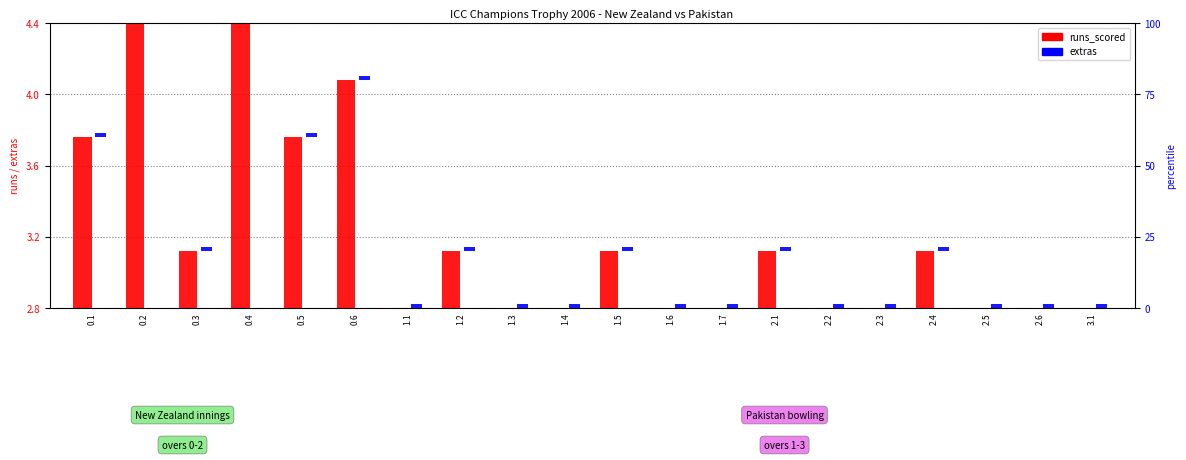

Rank the categories by value from lowest to highest.

1.1, 1.3, 1.4, 1.6, 1.7, 2.2, 2.3, 2.5, 2.6, 3.1, 0.3, 1.2, 1.5, 2.1, 2.4, 0.1, 0.5, 0.6, 0.2, 0.4